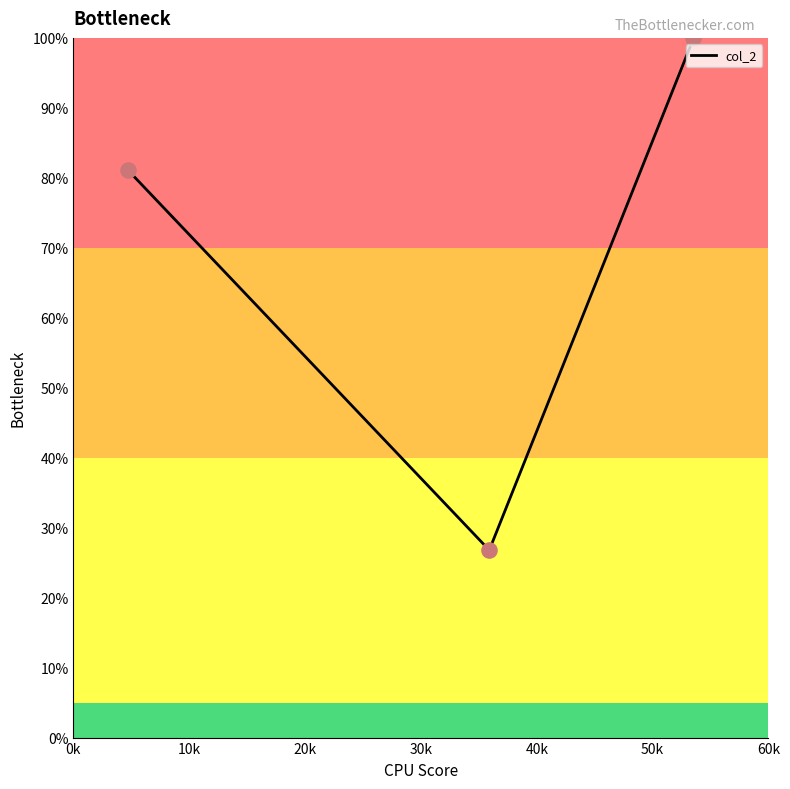

What is the greatest value displayed?

99.9